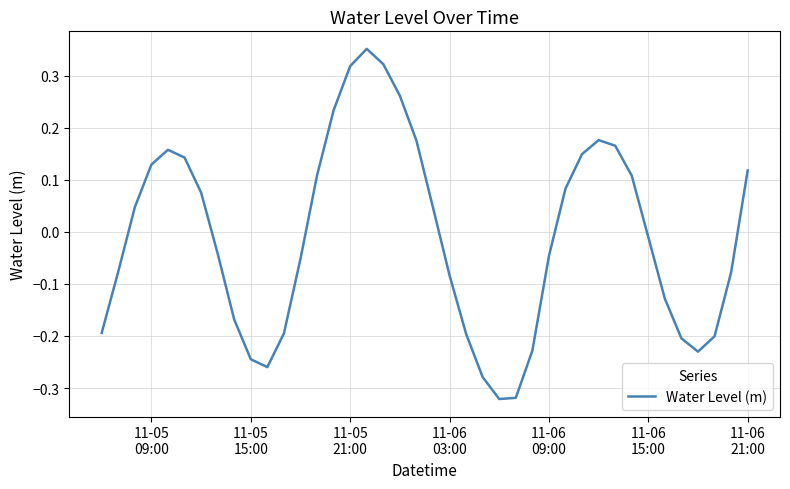

Reading left to right, transcribe all the data shown in this chart.

-0.2	-0.1	0.0	0.1	0.2	0.1	0.1	-0.0	-0.2	-0.2	-0.3	-0.2	-0.1	0.1	0.2	0.3	0.4	0.3	0.3	0.2	0.0	-0.1	-0.2	-0.3	-0.3	-0.3	-0.2	-0.0	0.1	0.1	0.2	0.2	0.1	-0.0	-0.1	-0.2	-0.2	-0.2	-0.1	0.1